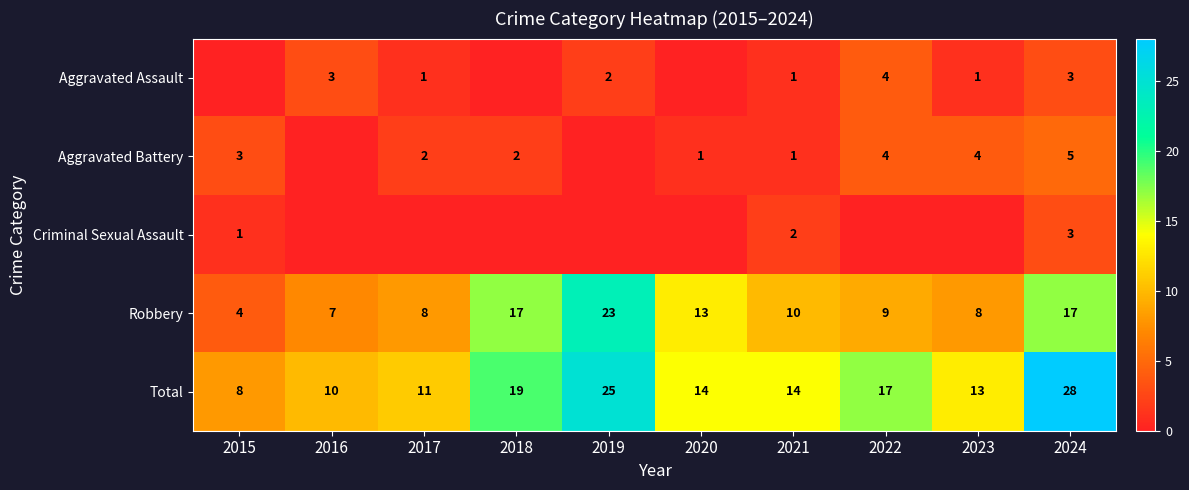

What is the total value across all series at 2022?

34